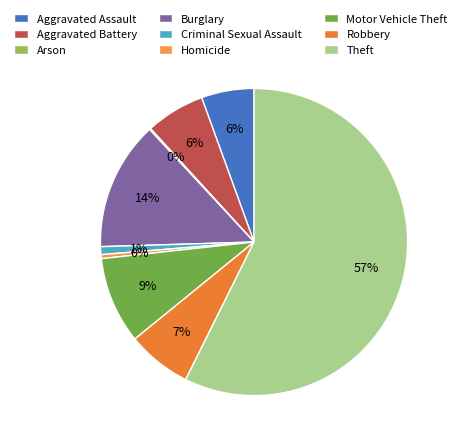

Which has a higher value, Aggravated Assault or Theft?

Theft